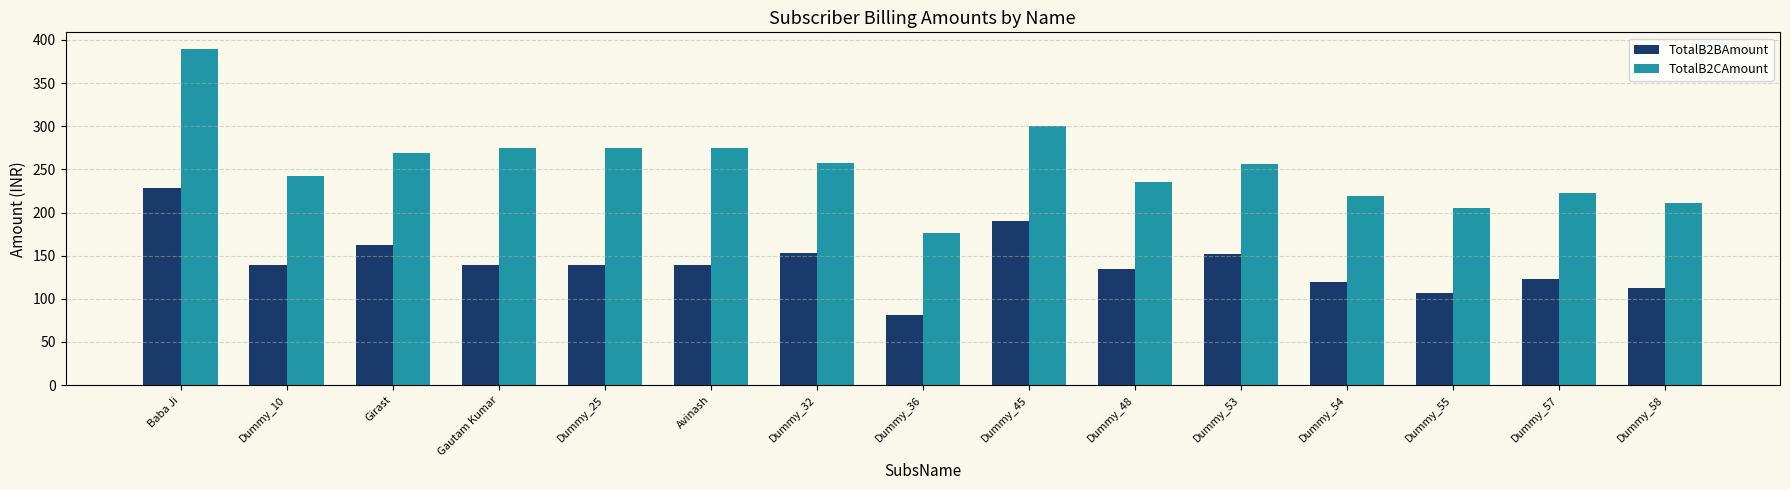

List the series in order of their overall mean, lowest first.

TotalB2BAmount, TotalB2CAmount